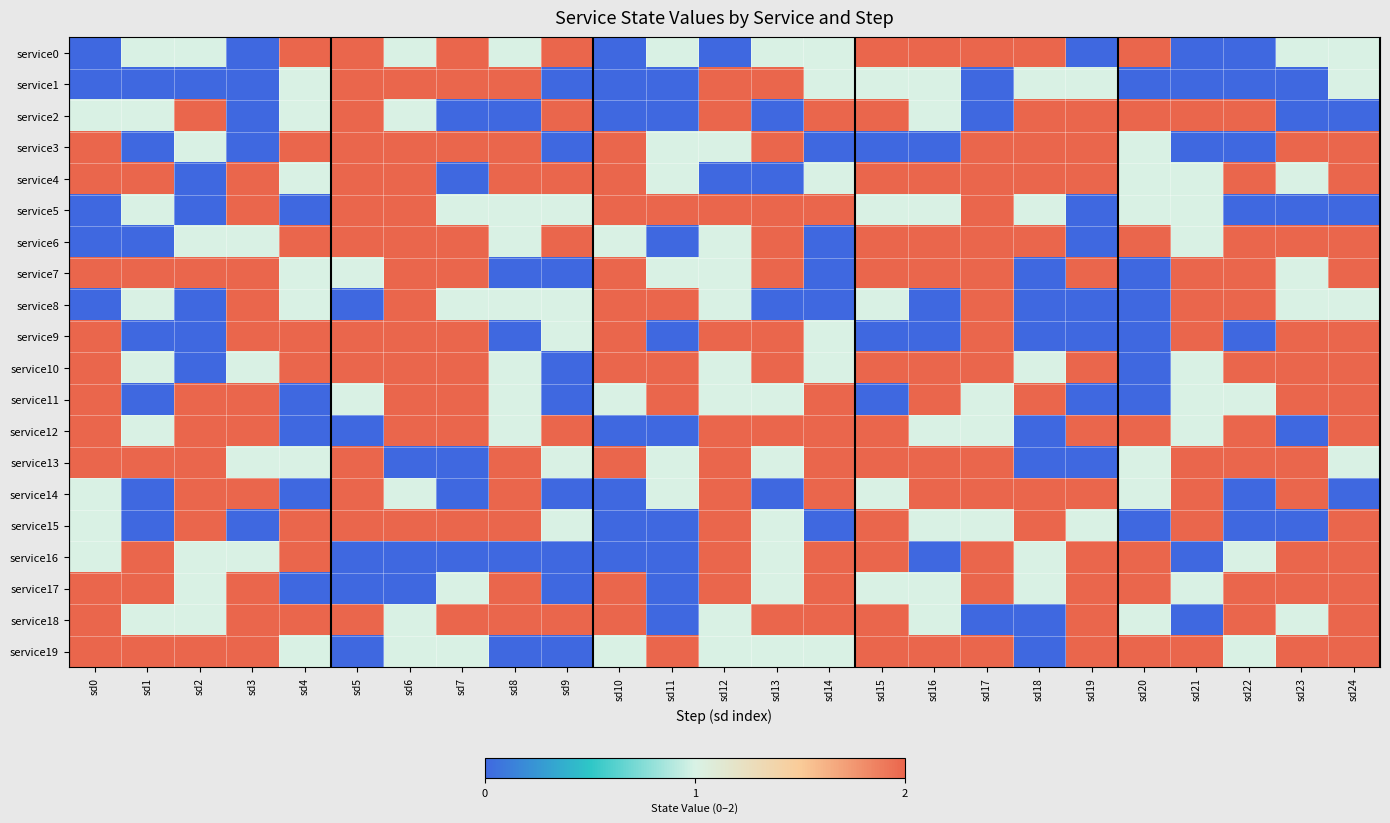

Reading left to right, extract all data points from this chart.

service0: sd0=0	sd1=1	sd2=1	sd3=0	sd4=2	sd5=2	sd6=1	sd7=2	sd8=1	sd9=2	sd10=0	sd11=1	sd12=0	sd13=1	sd14=1	sd15=2	sd16=2	sd17=2	sd18=2	sd19=0	sd20=2	sd21=0	sd22=0	sd23=1	sd24=1
service1: sd0=0	sd1=0	sd2=0	sd3=0	sd4=1	sd5=2	sd6=2	sd7=2	sd8=2	sd9=0	sd10=0	sd11=0	sd12=2	sd13=2	sd14=1	sd15=1	sd16=1	sd17=0	sd18=1	sd19=1	sd20=0	sd21=0	sd22=0	sd23=0	sd24=1
service2: sd0=1	sd1=1	sd2=2	sd3=0	sd4=1	sd5=2	sd6=1	sd7=0	sd8=0	sd9=2	sd10=0	sd11=0	sd12=2	sd13=0	sd14=2	sd15=2	sd16=1	sd17=0	sd18=2	sd19=2	sd20=2	sd21=2	sd22=2	sd23=0	sd24=0
service3: sd0=2	sd1=0	sd2=1	sd3=0	sd4=2	sd5=2	sd6=2	sd7=2	sd8=2	sd9=0	sd10=2	sd11=1	sd12=1	sd13=2	sd14=0	sd15=0	sd16=0	sd17=2	sd18=2	sd19=2	sd20=1	sd21=0	sd22=0	sd23=2	sd24=2
service4: sd0=2	sd1=2	sd2=0	sd3=2	sd4=1	sd5=2	sd6=2	sd7=0	sd8=2	sd9=2	sd10=2	sd11=1	sd12=0	sd13=0	sd14=1	sd15=2	sd16=2	sd17=2	sd18=2	sd19=2	sd20=1	sd21=1	sd22=2	sd23=1	sd24=2
service5: sd0=0	sd1=1	sd2=0	sd3=2	sd4=0	sd5=2	sd6=2	sd7=1	sd8=1	sd9=1	sd10=2	sd11=2	sd12=2	sd13=2	sd14=2	sd15=1	sd16=1	sd17=2	sd18=1	sd19=0	sd20=1	sd21=1	sd22=0	sd23=0	sd24=0
service6: sd0=0	sd1=0	sd2=1	sd3=1	sd4=2	sd5=2	sd6=2	sd7=2	sd8=1	sd9=2	sd10=1	sd11=0	sd12=1	sd13=2	sd14=0	sd15=2	sd16=2	sd17=2	sd18=2	sd19=0	sd20=2	sd21=1	sd22=2	sd23=2	sd24=2
service7: sd0=2	sd1=2	sd2=2	sd3=2	sd4=1	sd5=1	sd6=2	sd7=2	sd8=0	sd9=0	sd10=2	sd11=1	sd12=1	sd13=2	sd14=0	sd15=2	sd16=2	sd17=2	sd18=0	sd19=2	sd20=0	sd21=2	sd22=2	sd23=1	sd24=2
service8: sd0=0	sd1=1	sd2=0	sd3=2	sd4=1	sd5=0	sd6=2	sd7=1	sd8=1	sd9=1	sd10=2	sd11=2	sd12=1	sd13=0	sd14=0	sd15=1	sd16=0	sd17=2	sd18=0	sd19=0	sd20=0	sd21=2	sd22=2	sd23=1	sd24=1
service9: sd0=2	sd1=0	sd2=0	sd3=2	sd4=2	sd5=2	sd6=2	sd7=2	sd8=0	sd9=1	sd10=2	sd11=0	sd12=2	sd13=2	sd14=1	sd15=0	sd16=0	sd17=2	sd18=0	sd19=0	sd20=0	sd21=2	sd22=0	sd23=2	sd24=2
service10: sd0=2	sd1=1	sd2=0	sd3=1	sd4=2	sd5=2	sd6=2	sd7=2	sd8=1	sd9=0	sd10=2	sd11=2	sd12=1	sd13=2	sd14=1	sd15=2	sd16=2	sd17=2	sd18=1	sd19=2	sd20=0	sd21=1	sd22=2	sd23=2	sd24=2
service11: sd0=2	sd1=0	sd2=2	sd3=2	sd4=0	sd5=1	sd6=2	sd7=2	sd8=1	sd9=0	sd10=1	sd11=2	sd12=1	sd13=1	sd14=2	sd15=0	sd16=2	sd17=1	sd18=2	sd19=0	sd20=0	sd21=1	sd22=1	sd23=2	sd24=2
service12: sd0=2	sd1=1	sd2=2	sd3=2	sd4=0	sd5=0	sd6=2	sd7=2	sd8=1	sd9=2	sd10=0	sd11=0	sd12=2	sd13=2	sd14=2	sd15=2	sd16=1	sd17=1	sd18=0	sd19=2	sd20=2	sd21=1	sd22=2	sd23=0	sd24=2
service13: sd0=2	sd1=2	sd2=2	sd3=1	sd4=1	sd5=2	sd6=0	sd7=0	sd8=2	sd9=1	sd10=2	sd11=1	sd12=2	sd13=1	sd14=2	sd15=2	sd16=2	sd17=2	sd18=0	sd19=0	sd20=1	sd21=2	sd22=2	sd23=2	sd24=1
service14: sd0=1	sd1=0	sd2=2	sd3=2	sd4=0	sd5=2	sd6=1	sd7=0	sd8=2	sd9=0	sd10=0	sd11=1	sd12=2	sd13=0	sd14=2	sd15=1	sd16=2	sd17=2	sd18=2	sd19=2	sd20=1	sd21=2	sd22=0	sd23=2	sd24=0
service15: sd0=1	sd1=0	sd2=2	sd3=0	sd4=2	sd5=2	sd6=2	sd7=2	sd8=2	sd9=1	sd10=0	sd11=0	sd12=2	sd13=1	sd14=0	sd15=2	sd16=1	sd17=1	sd18=2	sd19=1	sd20=0	sd21=2	sd22=0	sd23=0	sd24=2
service16: sd0=1	sd1=2	sd2=1	sd3=1	sd4=2	sd5=0	sd6=0	sd7=0	sd8=0	sd9=0	sd10=0	sd11=0	sd12=2	sd13=1	sd14=2	sd15=2	sd16=0	sd17=2	sd18=1	sd19=2	sd20=2	sd21=0	sd22=1	sd23=2	sd24=2
service17: sd0=2	sd1=2	sd2=1	sd3=2	sd4=0	sd5=0	sd6=0	sd7=1	sd8=2	sd9=0	sd10=2	sd11=0	sd12=2	sd13=1	sd14=2	sd15=1	sd16=1	sd17=2	sd18=1	sd19=2	sd20=2	sd21=1	sd22=2	sd23=2	sd24=2
service18: sd0=2	sd1=1	sd2=1	sd3=2	sd4=2	sd5=2	sd6=1	sd7=2	sd8=2	sd9=2	sd10=2	sd11=0	sd12=1	sd13=2	sd14=2	sd15=2	sd16=1	sd17=0	sd18=0	sd19=2	sd20=1	sd21=0	sd22=2	sd23=1	sd24=2
service19: sd0=2	sd1=2	sd2=2	sd3=2	sd4=1	sd5=0	sd6=1	sd7=1	sd8=0	sd9=0	sd10=1	sd11=2	sd12=1	sd13=1	sd14=1	sd15=2	sd16=2	sd17=2	sd18=0	sd19=2	sd20=2	sd21=2	sd22=1	sd23=2	sd24=2